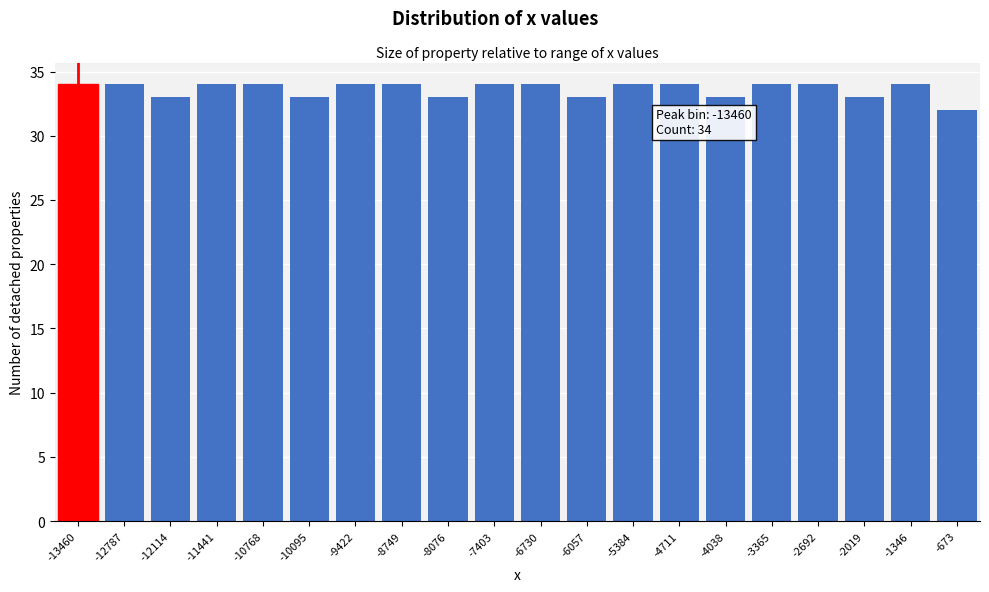

Reading right to left, list all the values displayed in this chart.

32	34	33	34	34	33	34	34	33	34	34	33	34	34	33	34	34	33	34	34